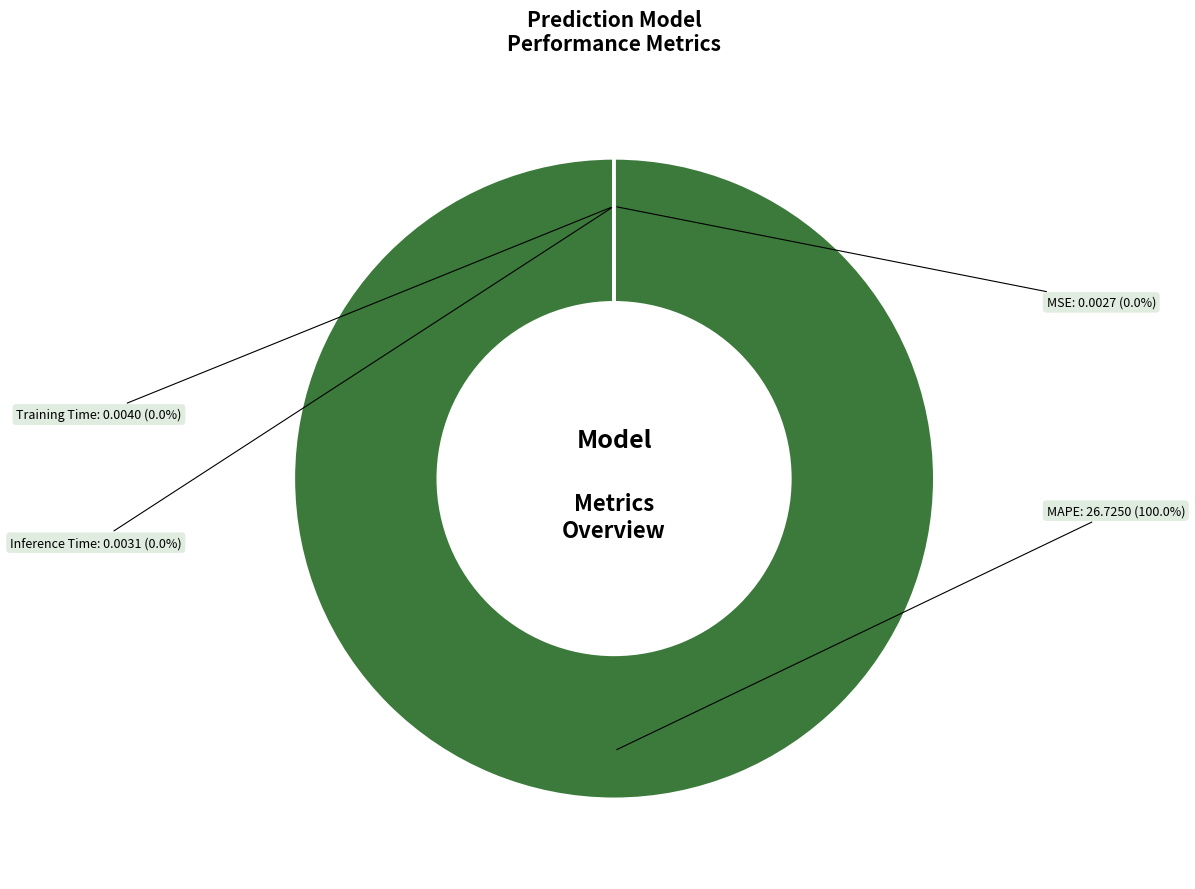

Does any single category account for the majority?

Yes